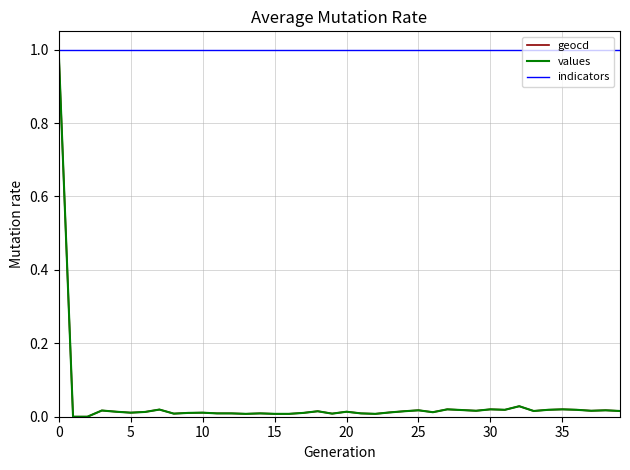

Which series has the largest total across all categories?

indicators